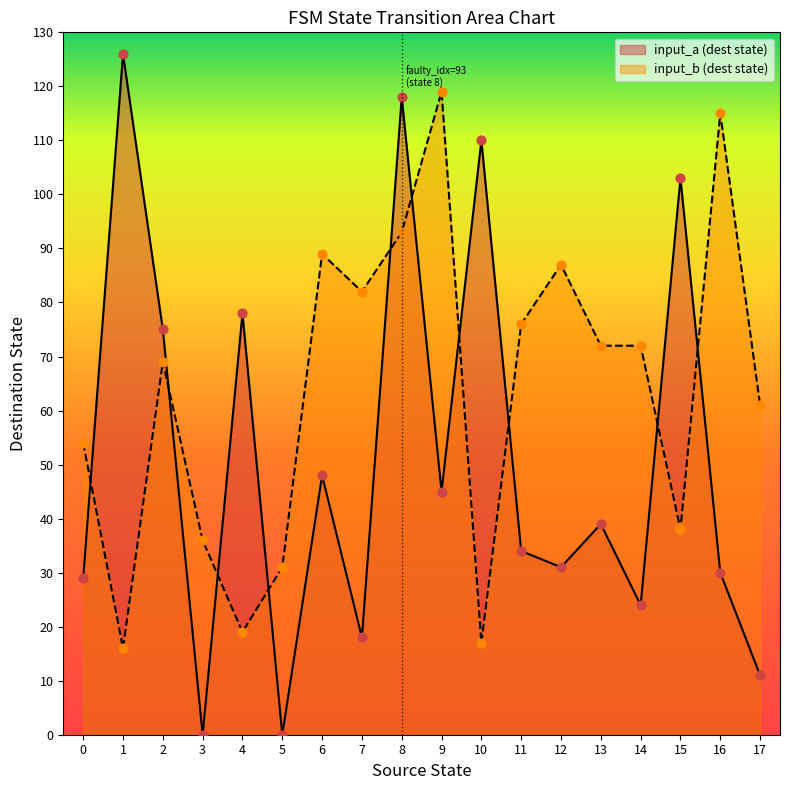

At which category is the sum across all series the highest?

8